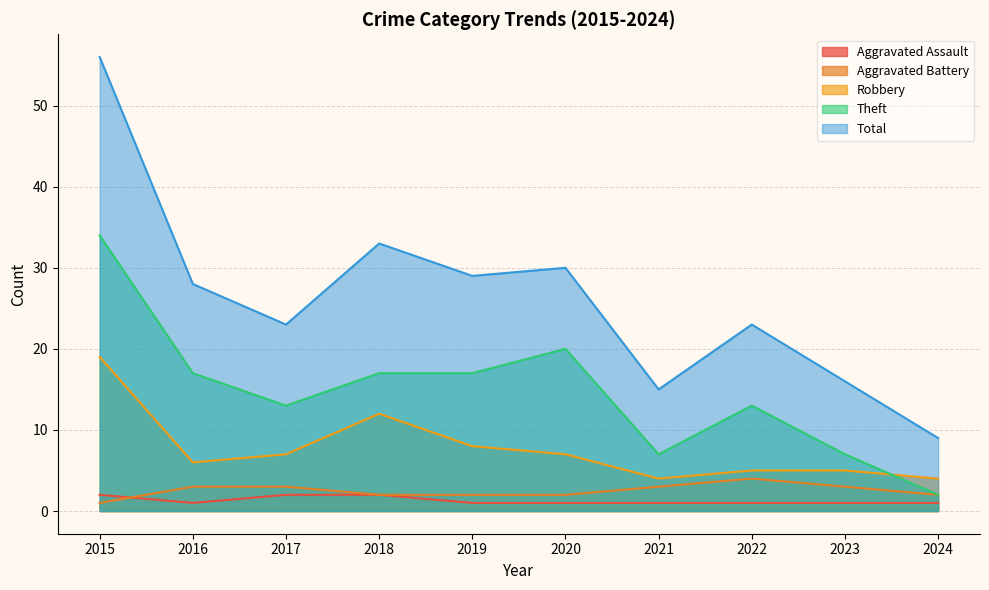

At which category is the sum across all series the highest?

2015